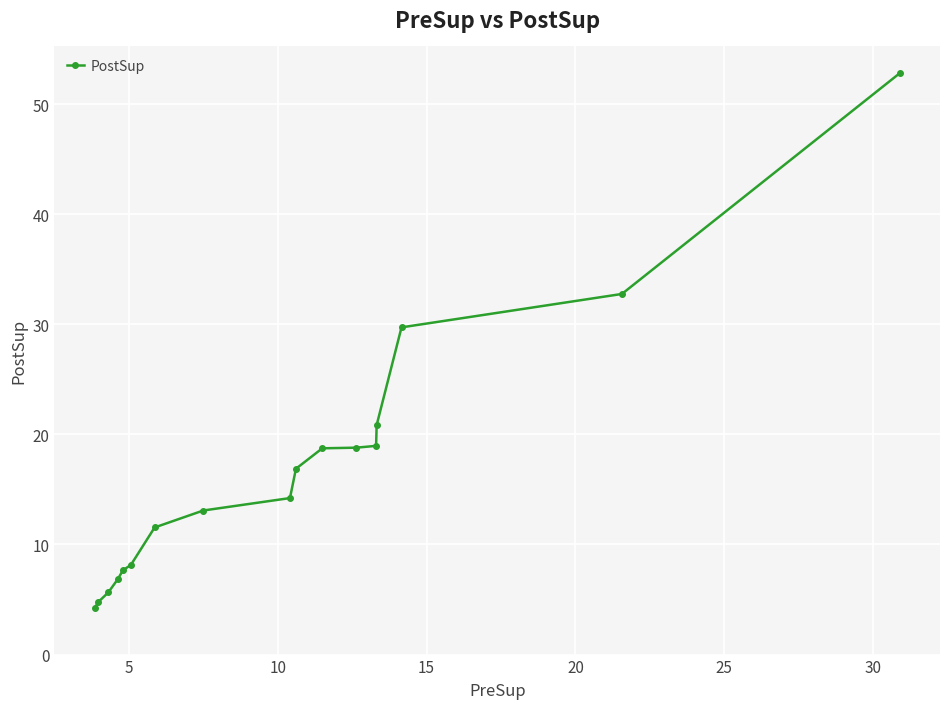

Does the chart display data point markers on the line(s)?

Yes